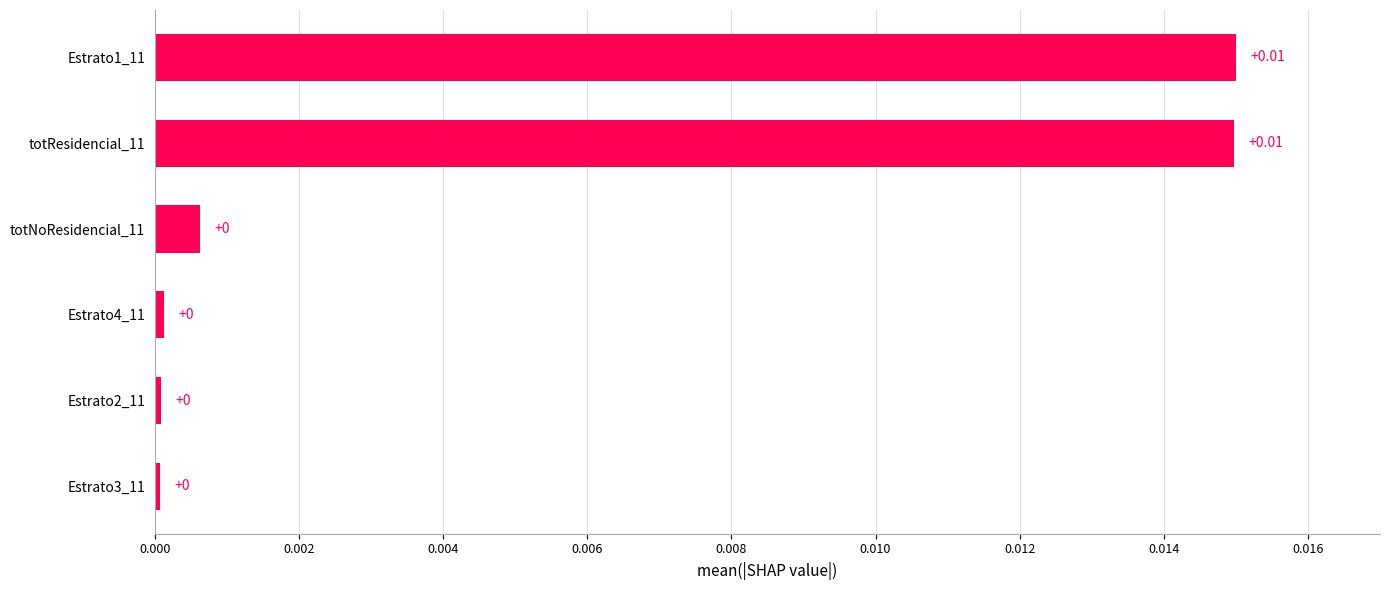

Between Estrato1_11 and totNoResidencial_11, which is larger?

Estrato1_11